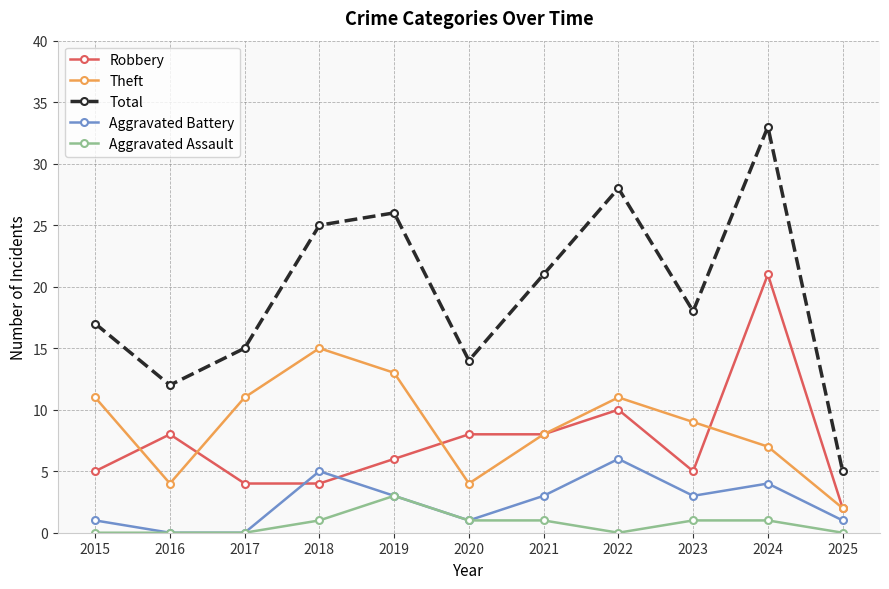

At which category is the sum across all series the highest?

2024